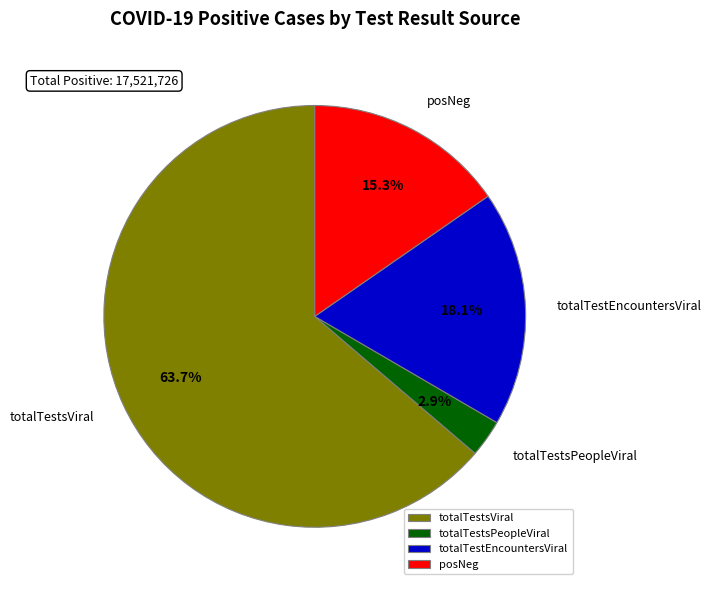

What is the largest slice in the pie chart?

totalTestsViral